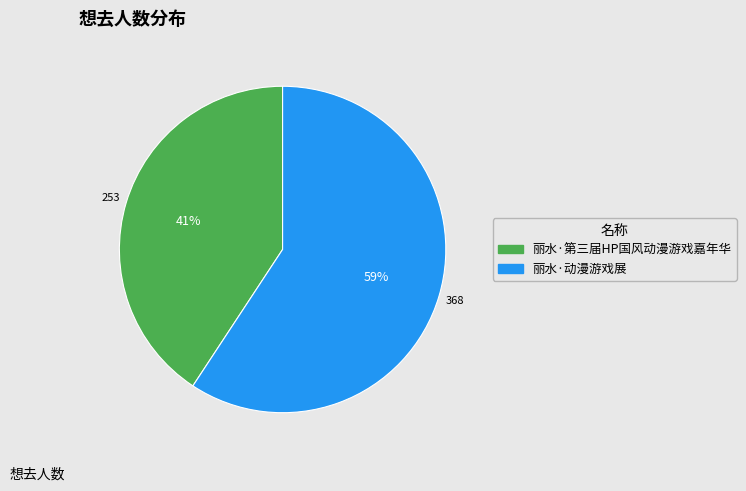

How many segments does this pie chart have?

2